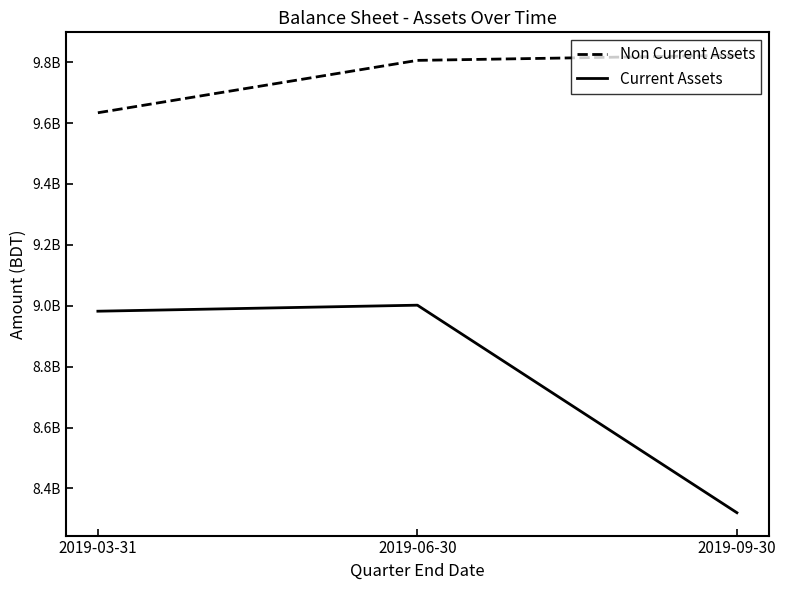

Where does the Non Current Assets series first go above 9805856946?

2019-09-30